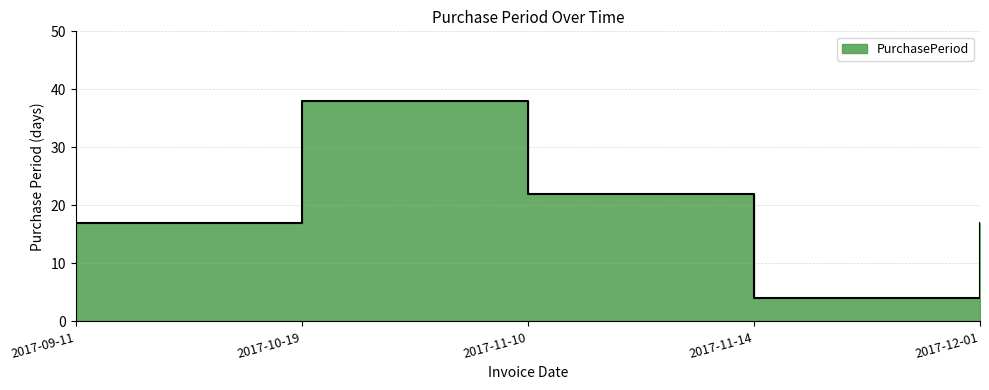

Rank the categories by value from highest to lowest.

2017-10-19, 2017-11-10, 2017-09-11, 2017-12-01, 2017-11-14